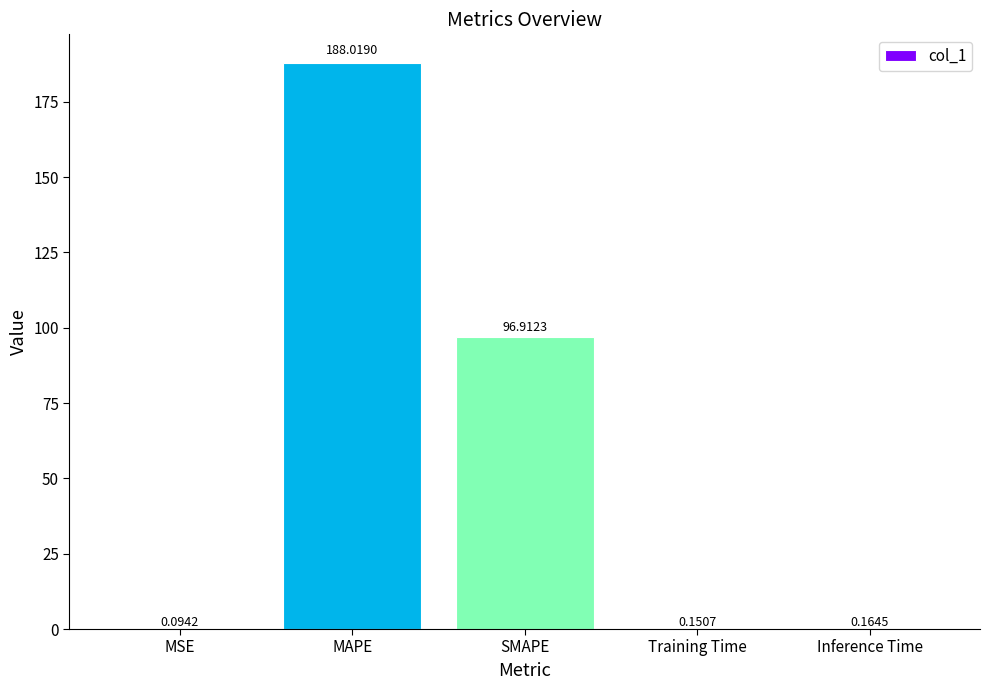

Which label corresponds to the largest value in the chart?

MAPE